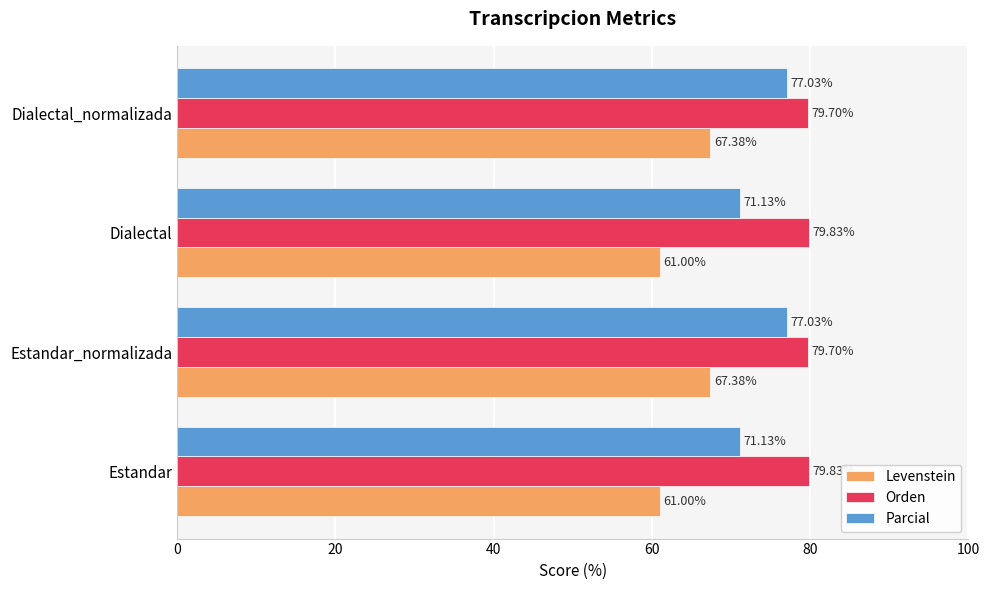

What are all the series names shown in the legend?

Levenstein, Orden, Parcial